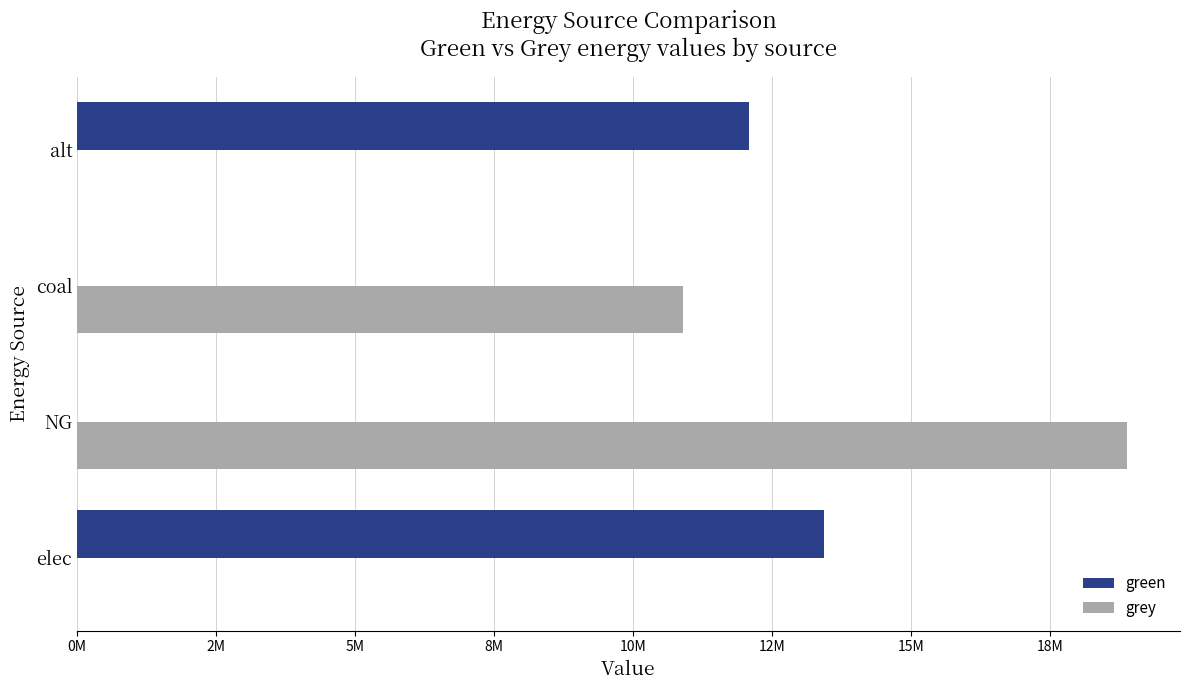

What are all the series names shown in the legend?

green, grey